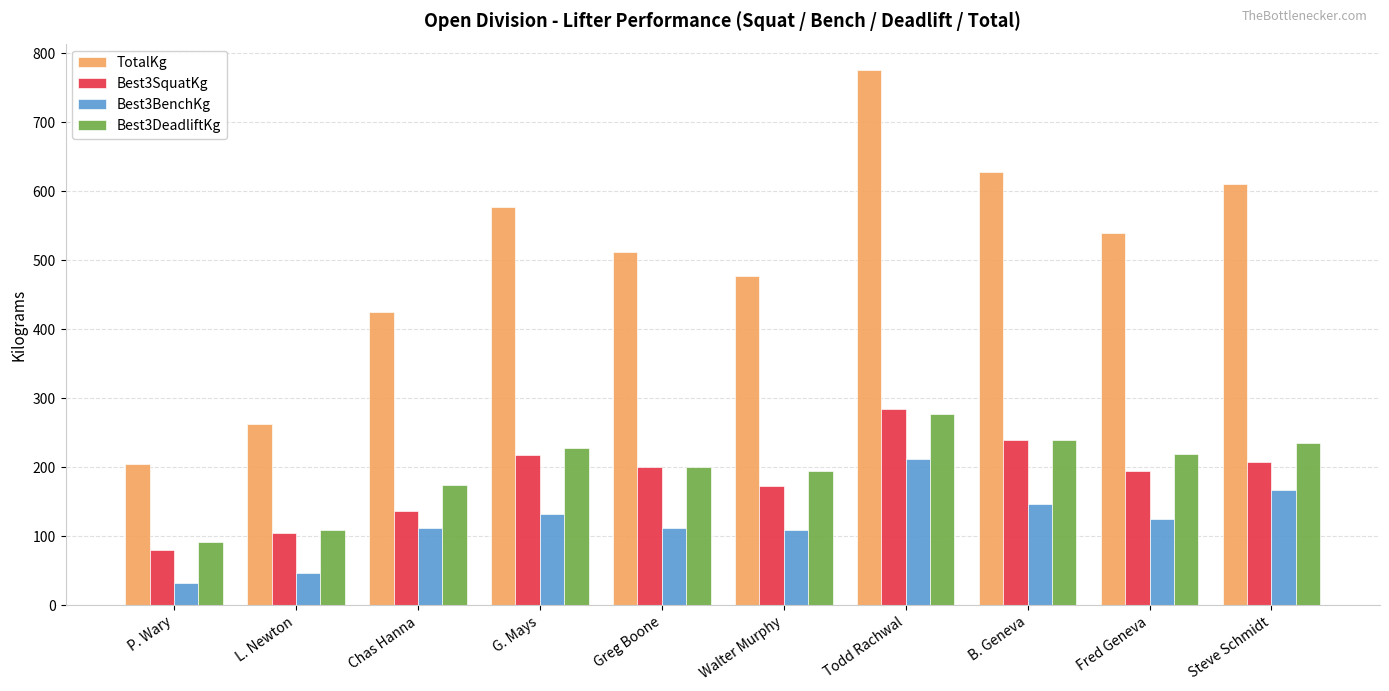

Between P. Wary and Chas Hanna, which series saw the biggest shift?

TotalKg